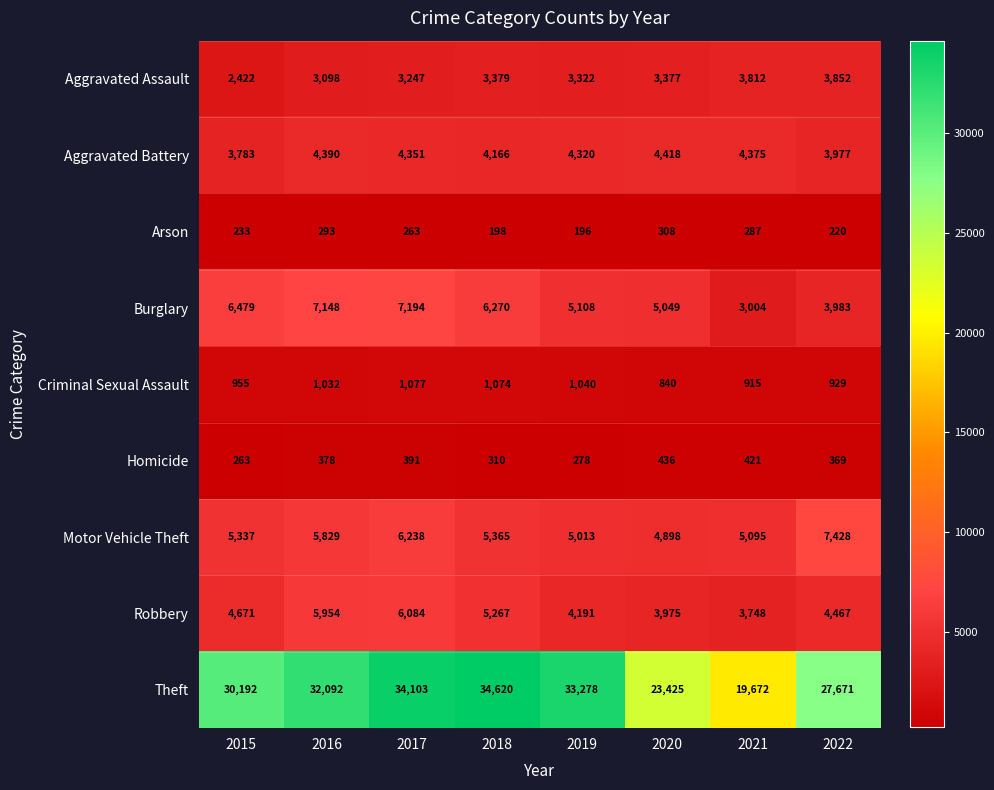

Reading left to right, extract all data points from this chart.

Aggravated Assault: 2015=2422	2016=3098	2017=3247	2018=3379	2019=3322	2020=3377	2021=3812	2022=3852
Aggravated Battery: 2015=3783	2016=4390	2017=4351	2018=4166	2019=4320	2020=4418	2021=4375	2022=3977
Arson: 2015=233	2016=293	2017=263	2018=198	2019=196	2020=308	2021=287	2022=220
Burglary: 2015=6479	2016=7148	2017=7194	2018=6270	2019=5108	2020=5049	2021=3004	2022=3983
Criminal Sexual Assault: 2015=955	2016=1032	2017=1077	2018=1074	2019=1040	2020=840	2021=915	2022=929
Homicide: 2015=263	2016=378	2017=391	2018=310	2019=278	2020=436	2021=421	2022=369
Motor Vehicle Theft: 2015=5337	2016=5829	2017=6238	2018=5365	2019=5013	2020=4898	2021=5095	2022=7428
Robbery: 2015=4671	2016=5954	2017=6084	2018=5267	2019=4191	2020=3975	2021=3748	2022=4467
Theft: 2015=30192	2016=32092	2017=34103	2018=34620	2019=33278	2020=23425	2021=19672	2022=27671